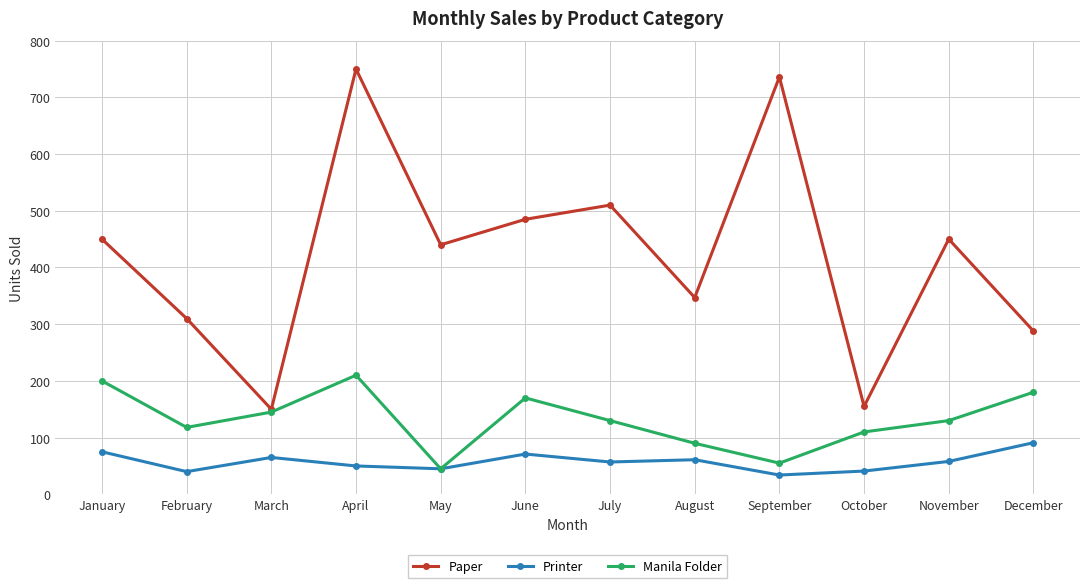

What is the value of the Printer point at the 2nd from the left?

40